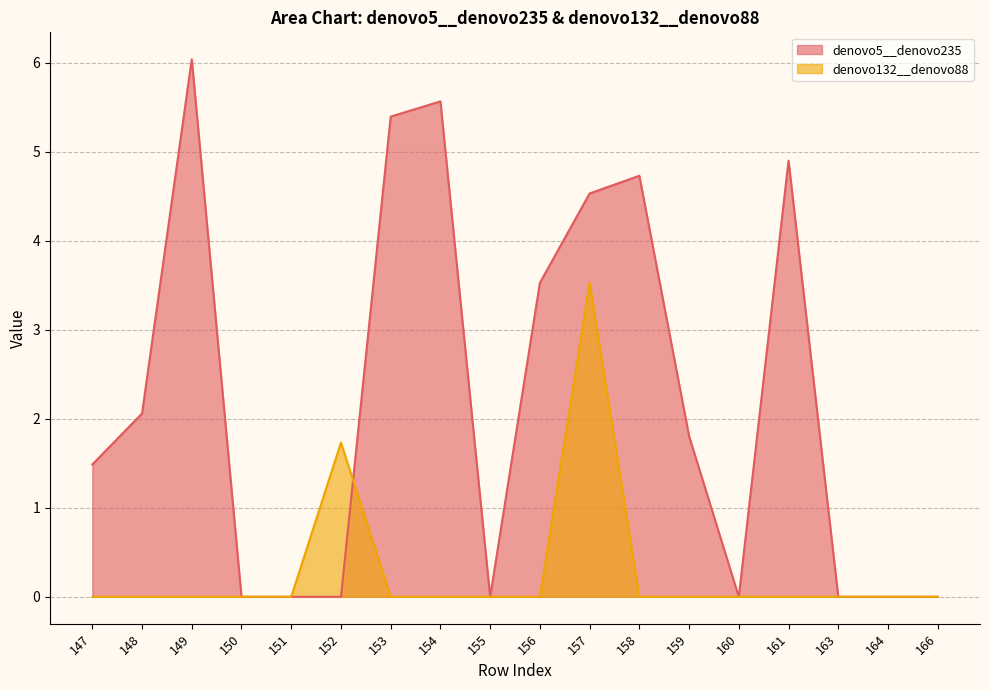

Reading left to right, extract all data points from this chart.

denovo5__denovo235: 1.5	2.1	6.0	0.0	0.0	0.0	5.4	5.6	0.0	3.5	4.5	4.7	1.8	0.0	4.9	0.0	0.0	0.0
denovo132__denovo88: 0.0	0.0	0.0	0.0	0.0	1.7	0.0	0.0	0.0	0.0	3.5	0.0	0.0	0.0	0.0	0.0	0.0	0.0